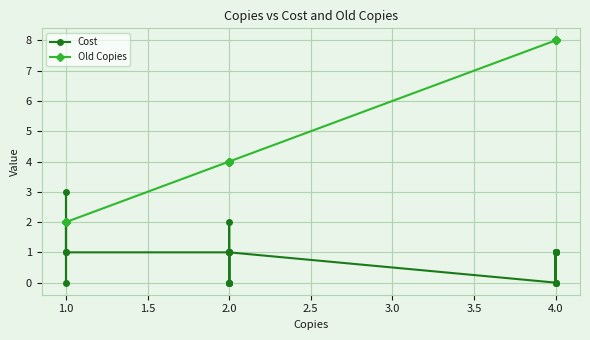

What is the difference between the second highest and second lowest values in the Cost series?

2